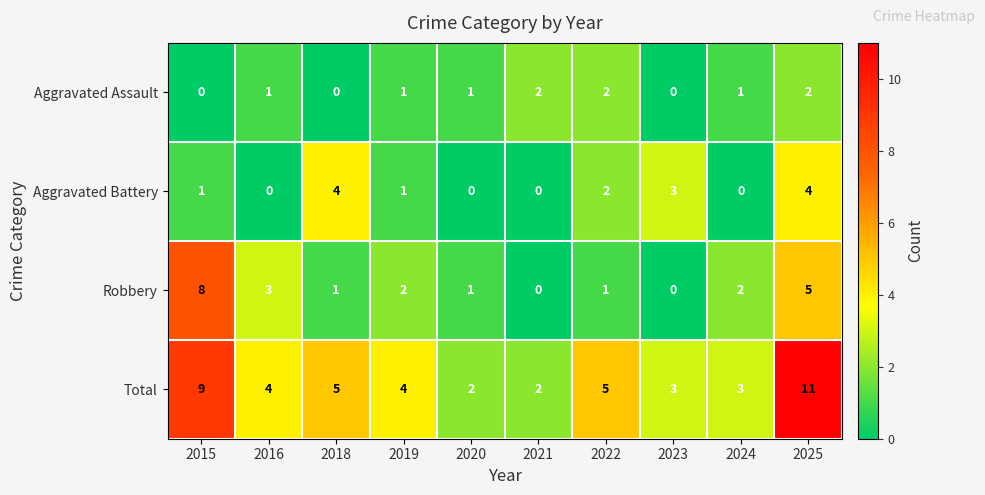

Which series has the widest spread of values?

Total